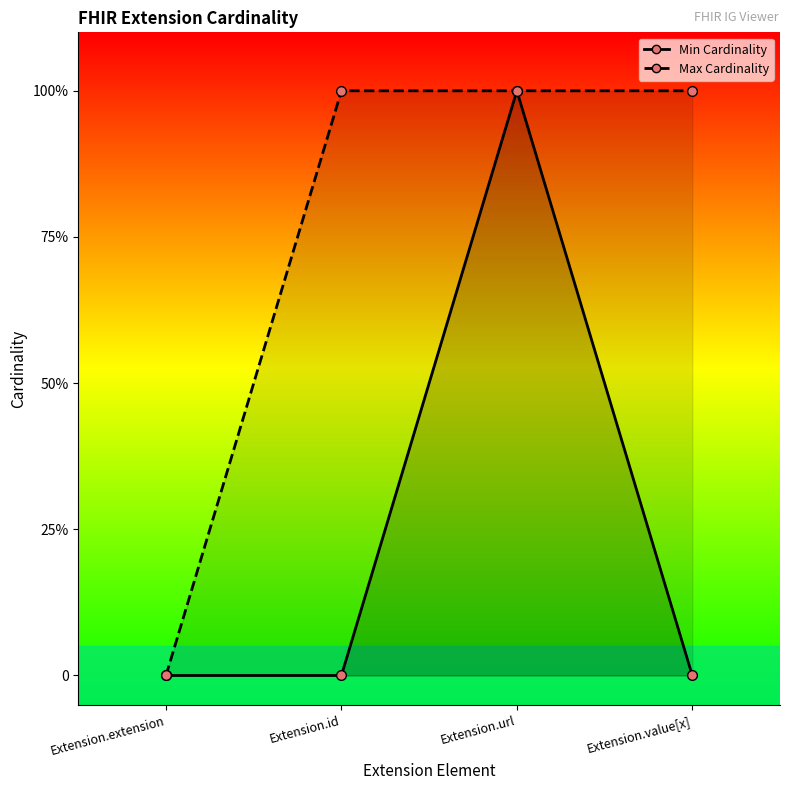

True or false: Min Cardinality has more than 1 points higher than both neighbors.

False